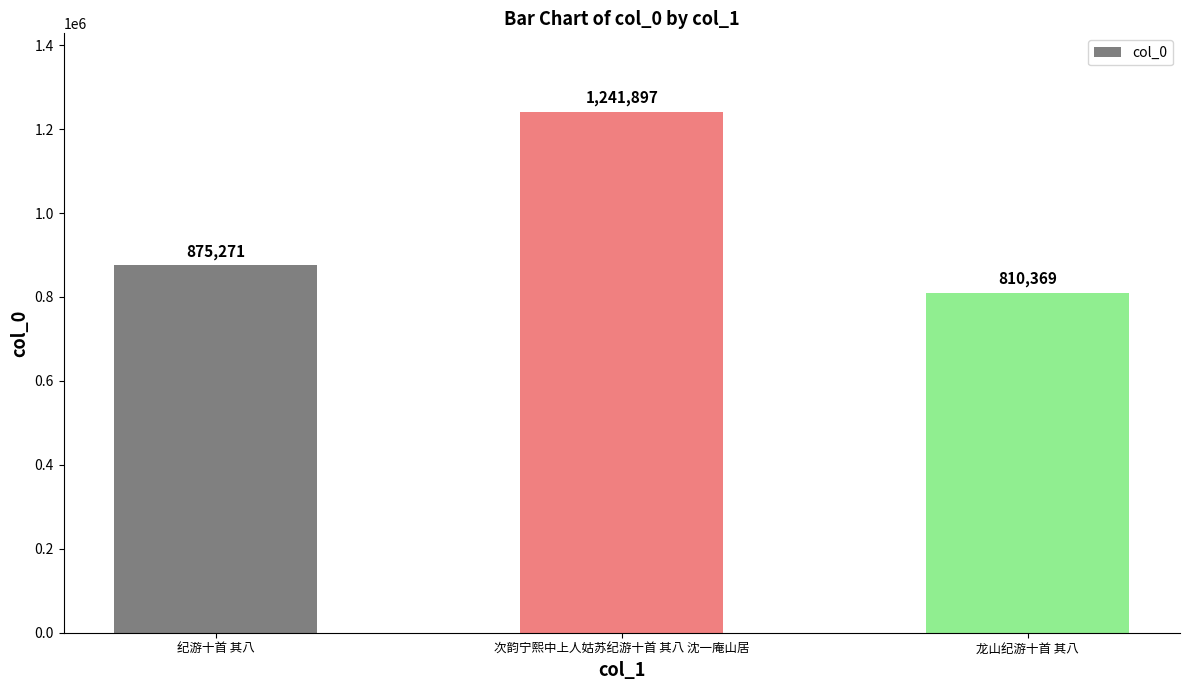

What is the value of the 1st bar from the left?

875271